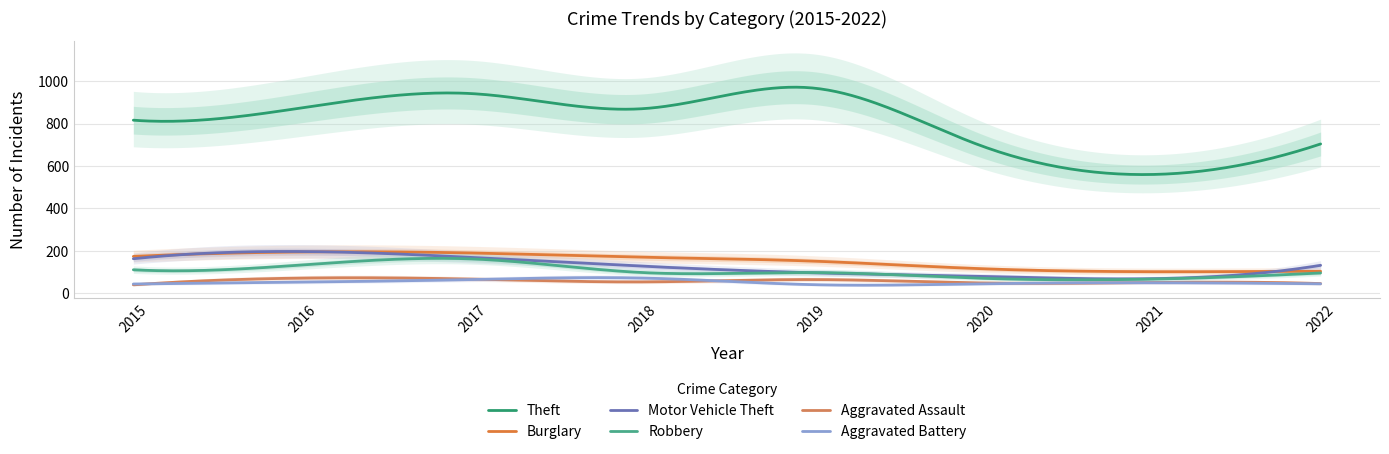

What is the greatest value displayed?

968